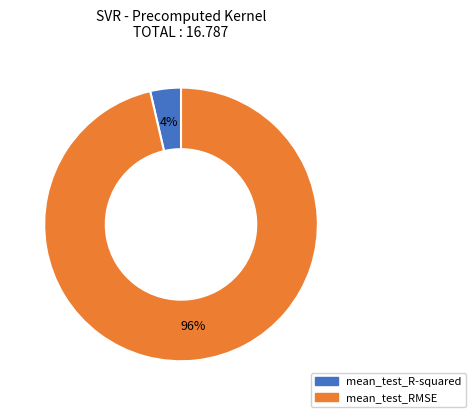

Between mean_test_RMSE and mean_test_R-squared, which is larger?

mean_test_RMSE